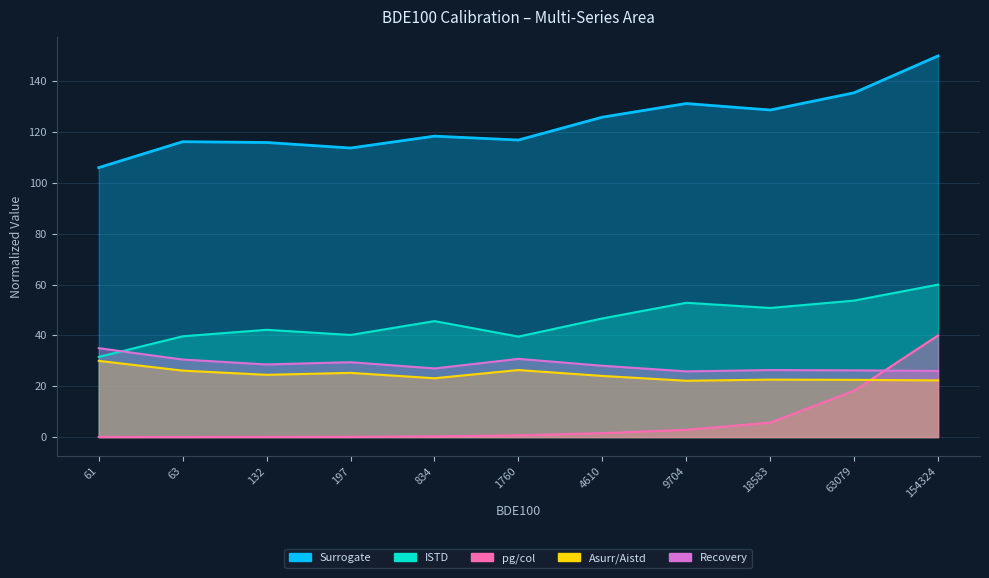

True or false: BDE100 and ISTD intersect in this chart.

False